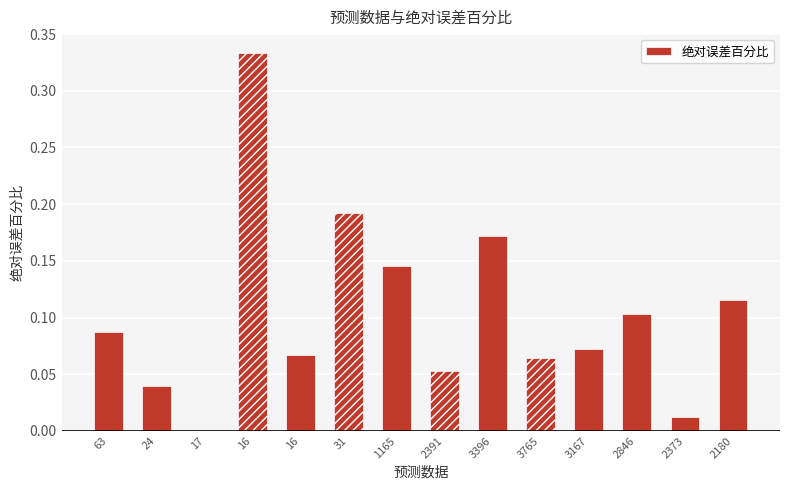

The chart shows a value of 0.2 at 3396. True or false?

True